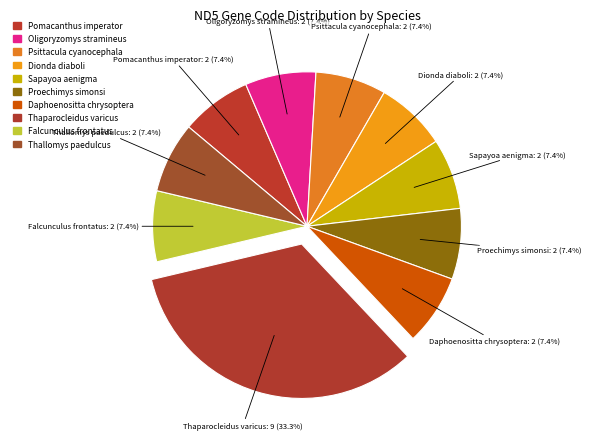

Count the number of slices in the pie.

10